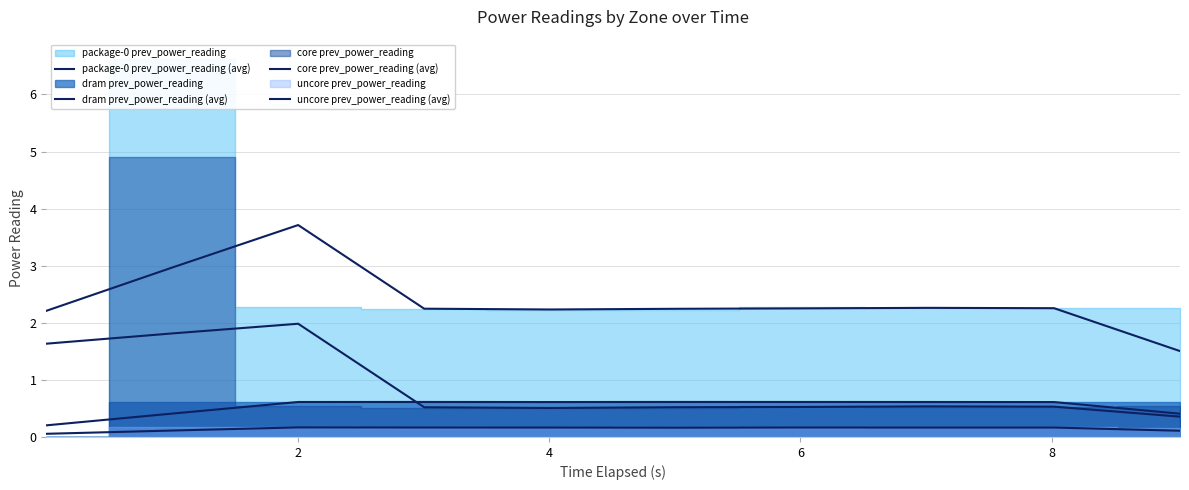

True or false: dram prev_power_reading (avg) and uncore prev_power_reading (avg) intersect in this chart.

False